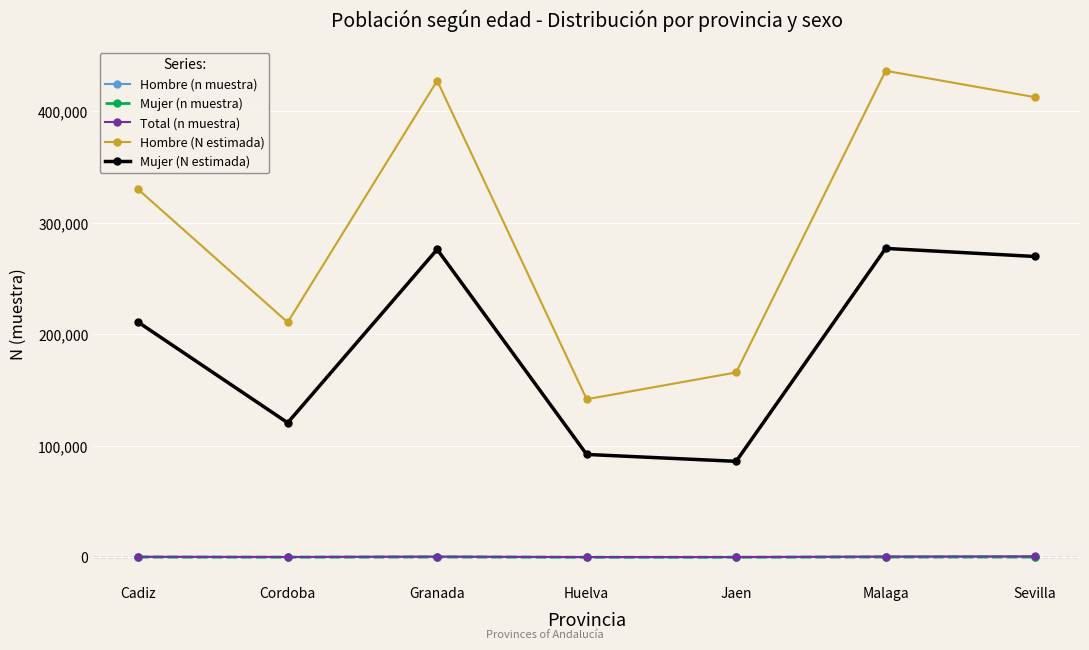

What is the sum of all Mujer (n muestra) values?

1215